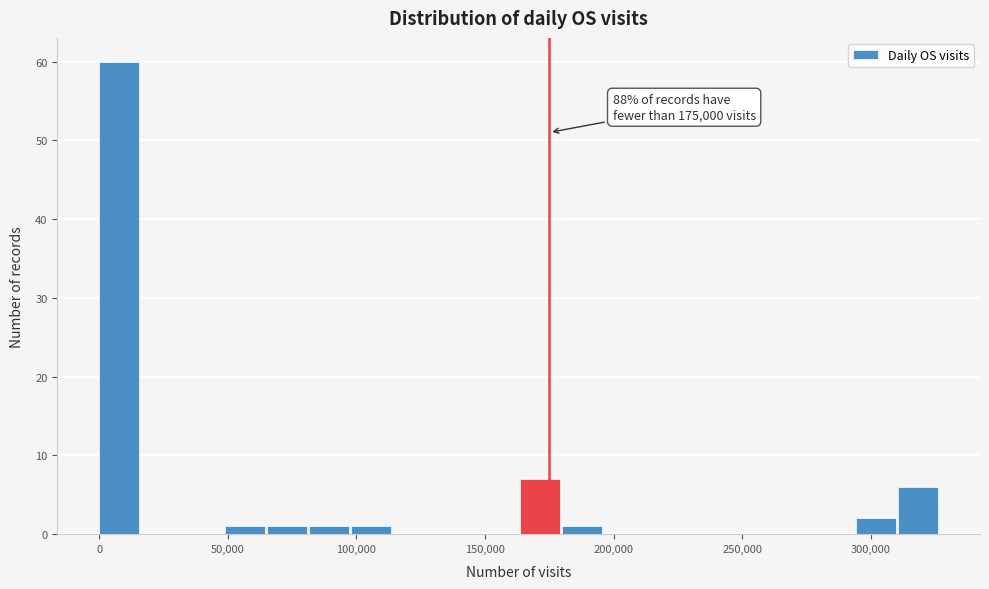

Around what value on the x-axis is the tallest bar? Give the approximate position of its centre, as read against the axis.

10000